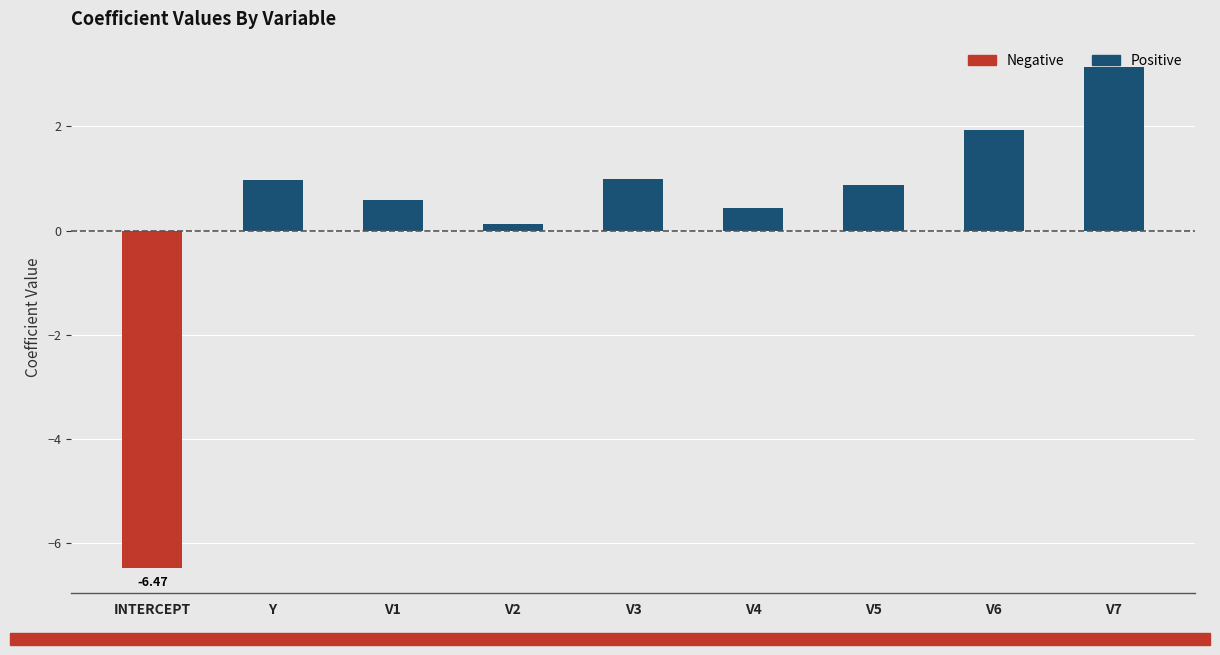

At which label is Positive closest to 1?

V3